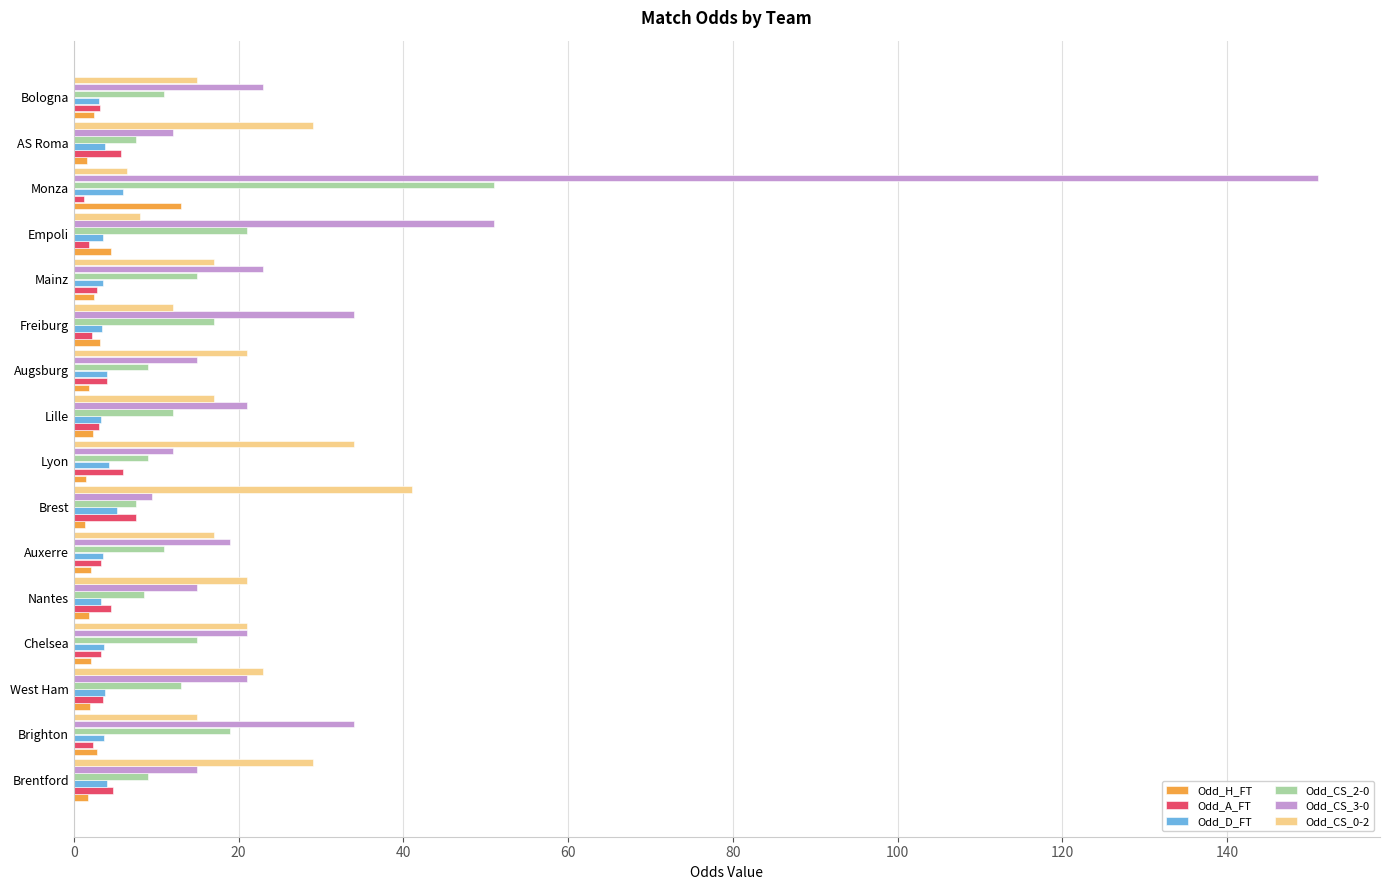

Is it true that Odd_CS_2-0 equals 7.5 at AS Roma?

True